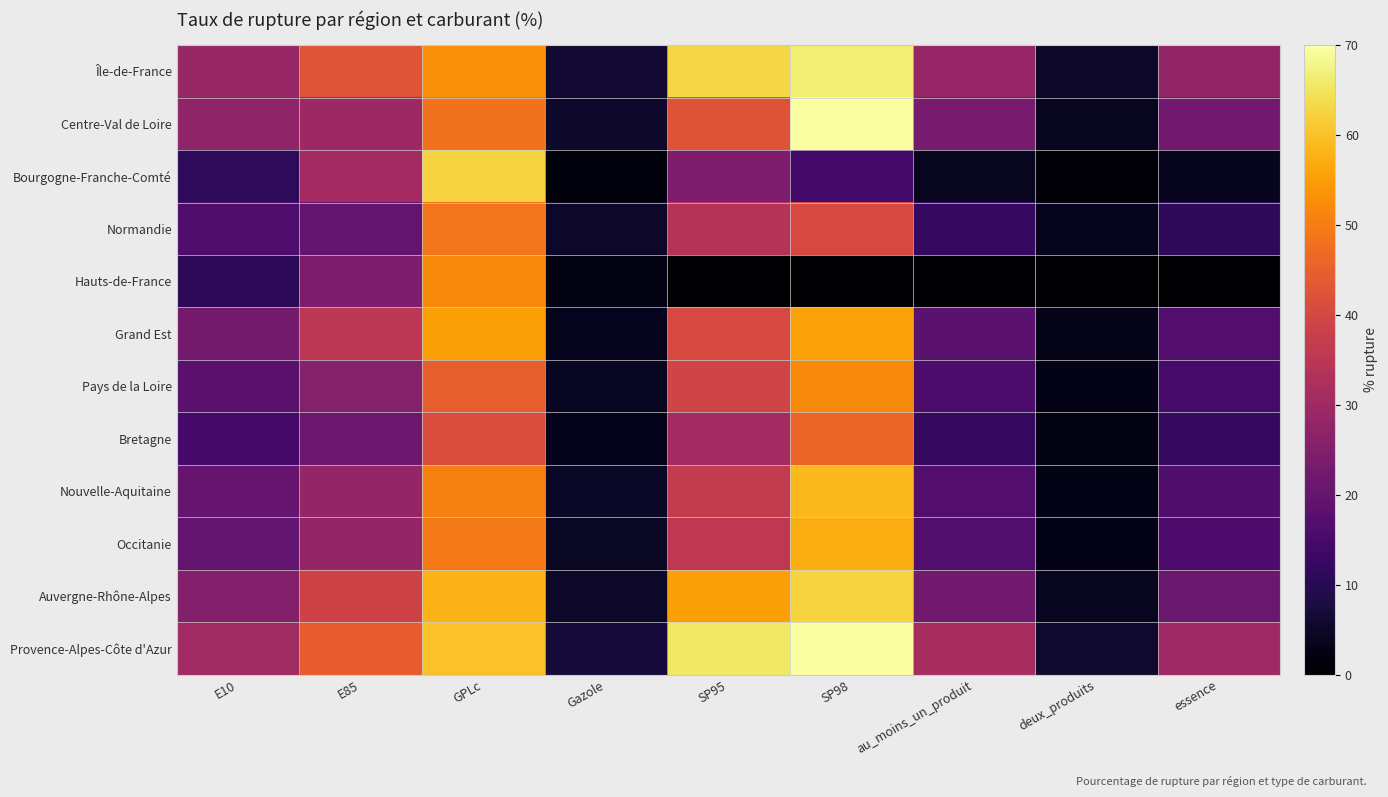

Rank the series at essence from lowest to highest value.

Hauts-de-France, Bourgogne-Franche-Comté, Normandie, Bretagne, Pays de la Loire, Occitanie, Nouvelle-Aquitaine, Grand Est, Auvergne-Rhône-Alpes, Centre-Val de Loire, Île-de-France, Provence-Alpes-Côte d'Azur